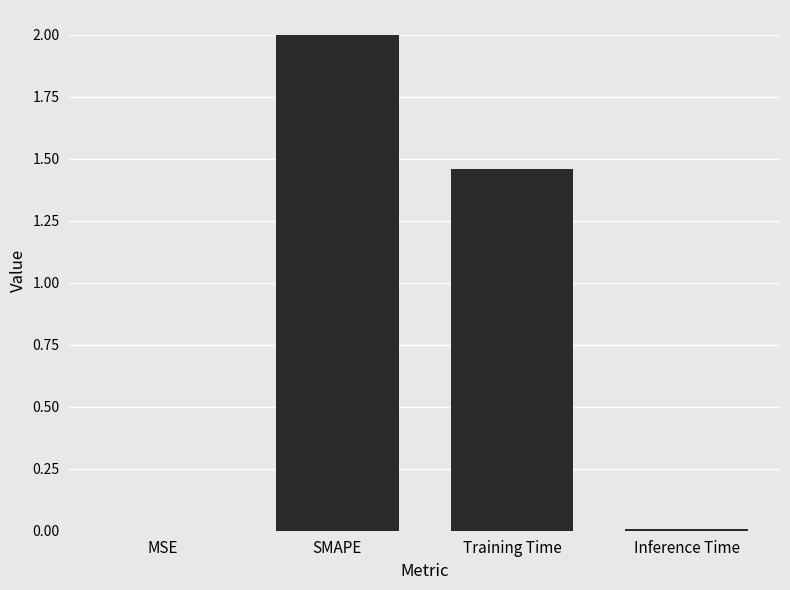

Between Training Time and Inference Time, which is larger?

Training Time